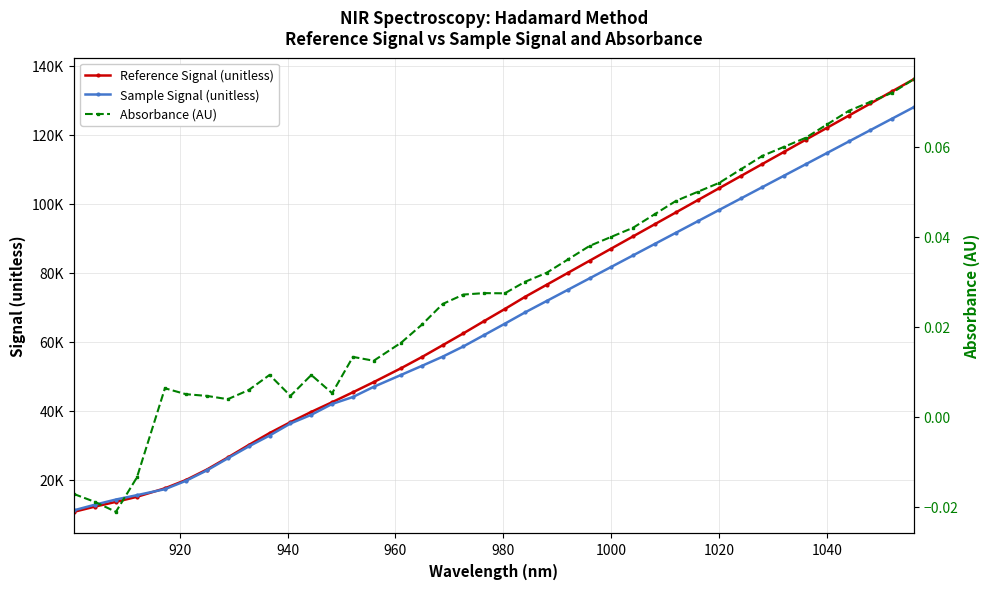

The Absorbance (AU) series shows 0.0 at 9. True or false?

False